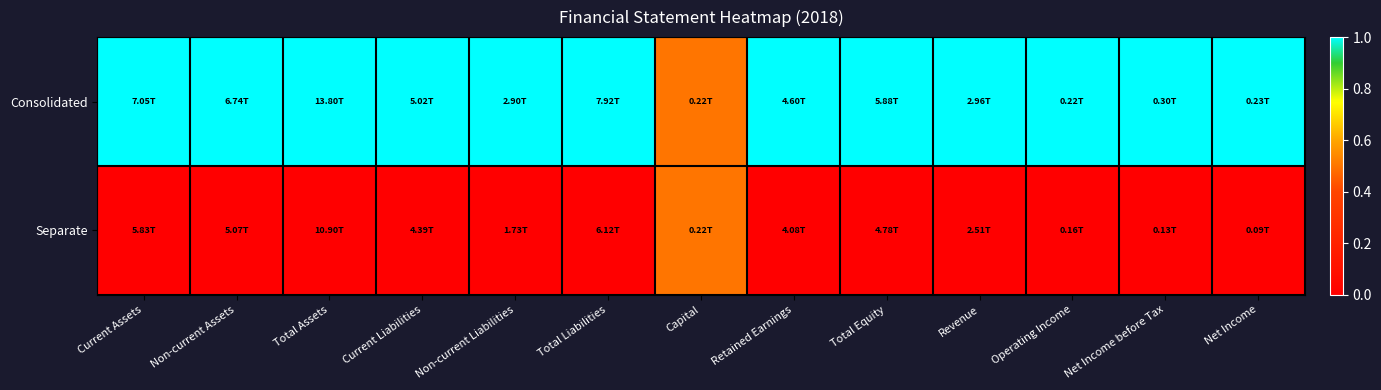

Count the number of data series in this chart.

2